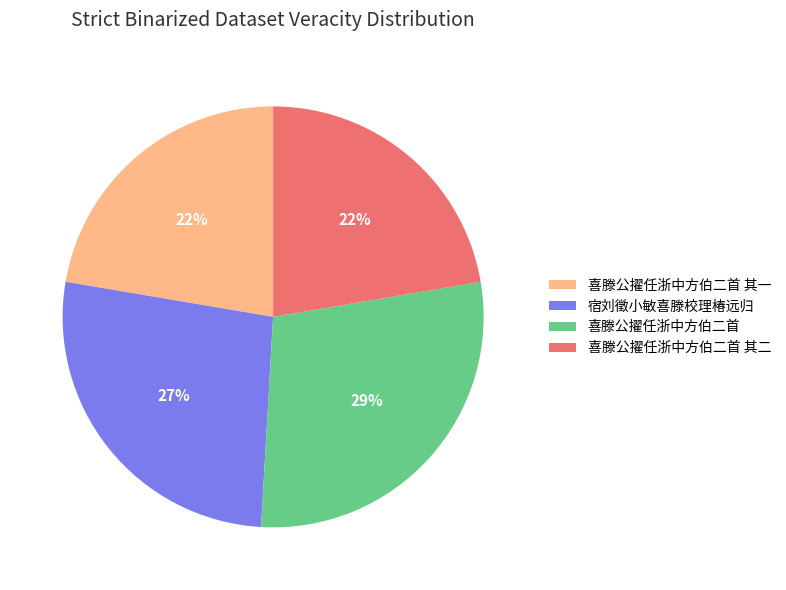

How many segments does this pie chart have?

4